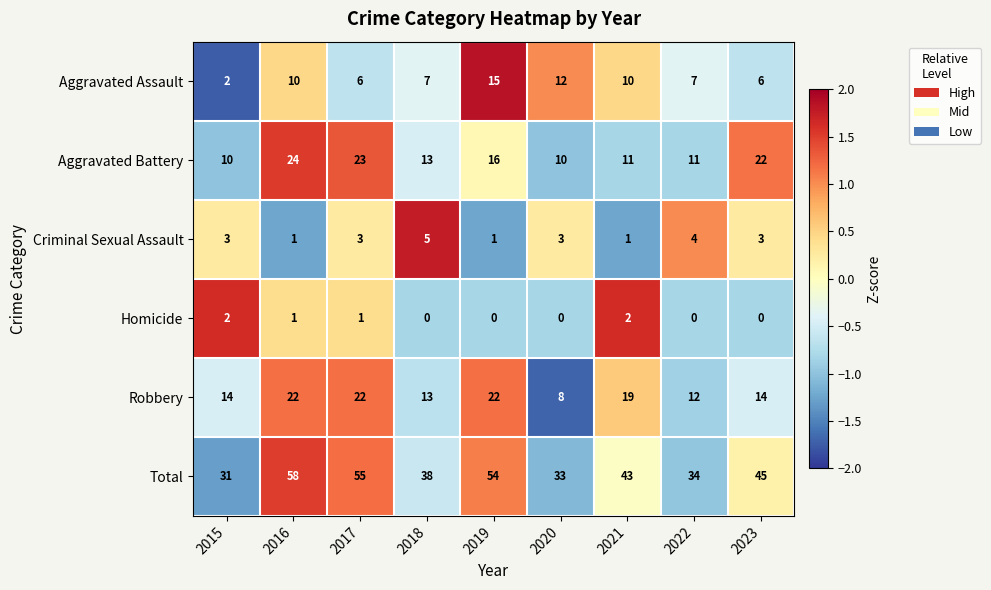

List the series in order of their peak value, lowest first.

Homicide, Criminal Sexual Assault, Aggravated Assault, Robbery, Aggravated Battery, Total